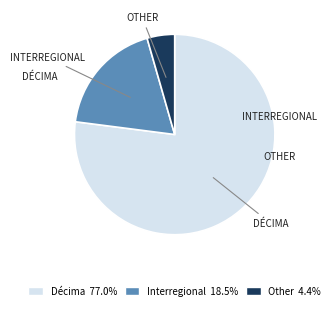

Does Décima 77.0% account for over 50% of the chart?

Yes